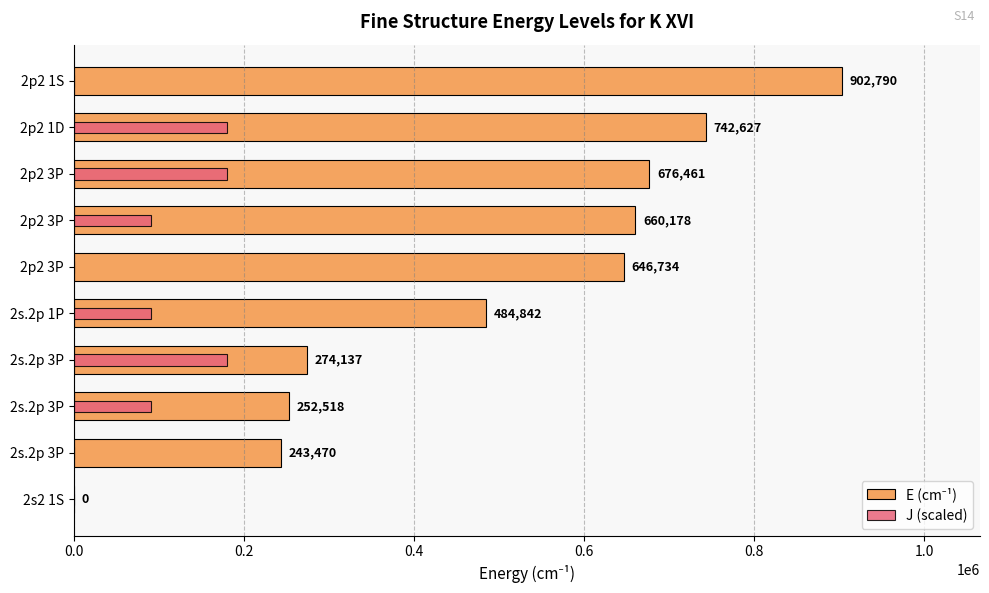

Which series has the largest range (max minus min)?

E (cm⁻¹)